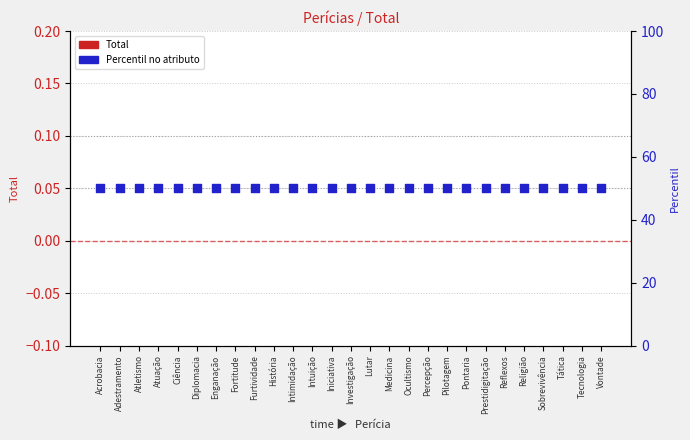

Is the value of Total at Reflexos greater than the value of Atributo Base (rank) at História?

No